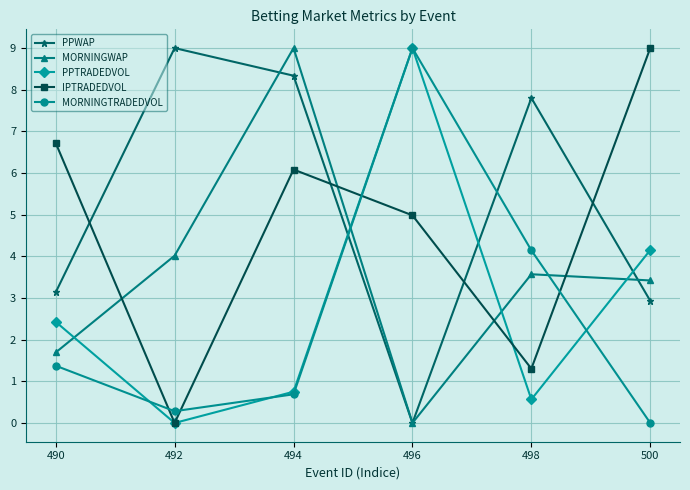

True or false: PPWAP and IPTRADEDVOL intersect in this chart.

True